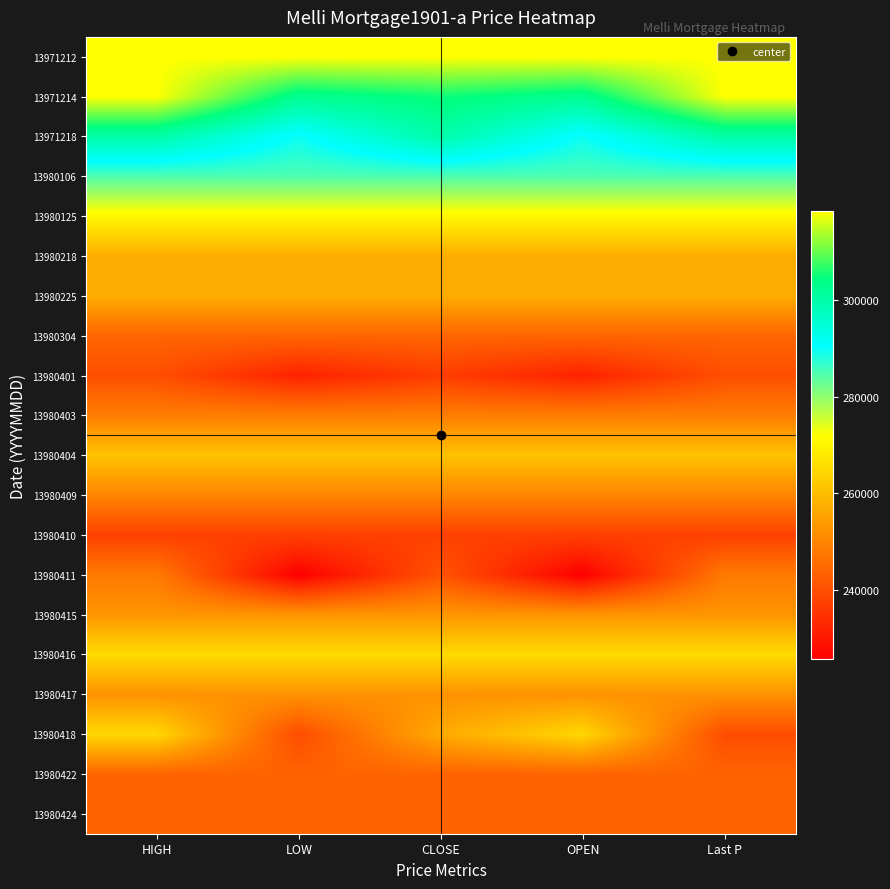

How many series are shown in this chart?

20